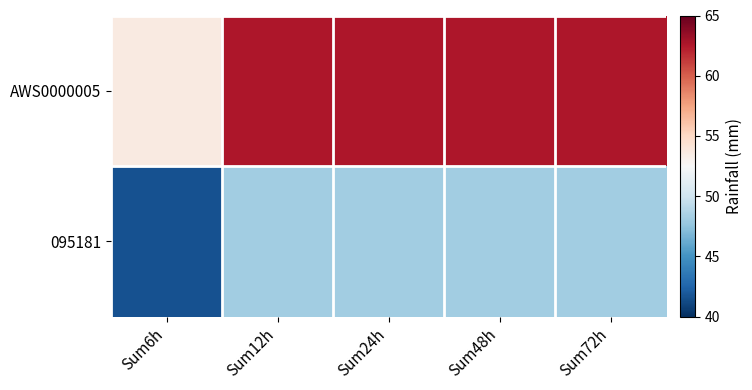

What is the maximum value shown in the chart?

62.6